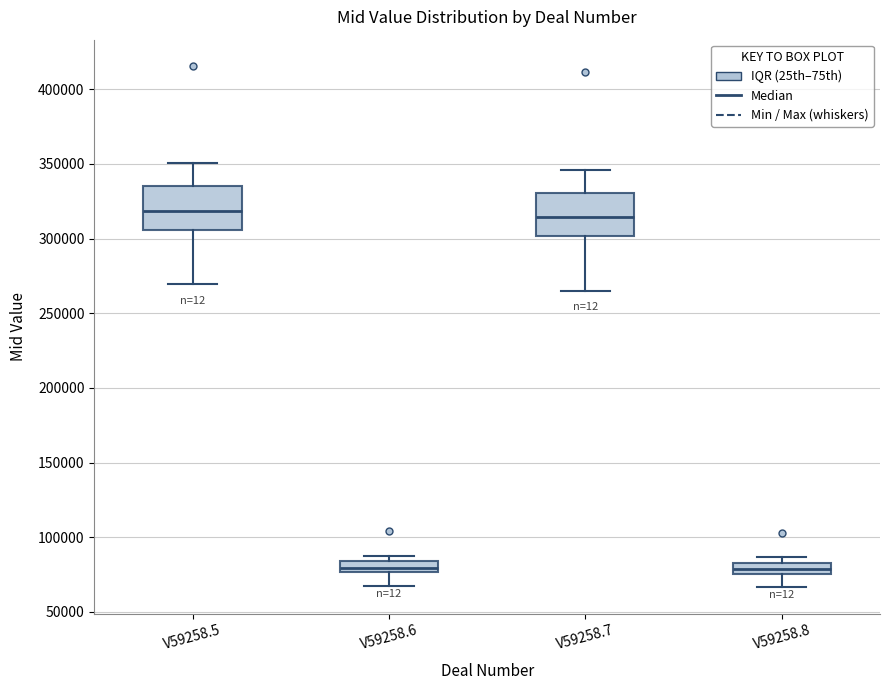

Where is the lower edge of the box for V59258.8 on the y-axis? The values are not printed on the chart, so give them approximately, as read against the axis.

75000